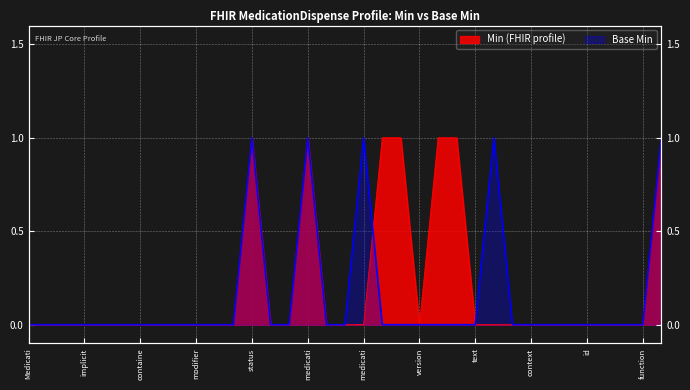

How many data points in Min (FHIR profile) are above 0?

7